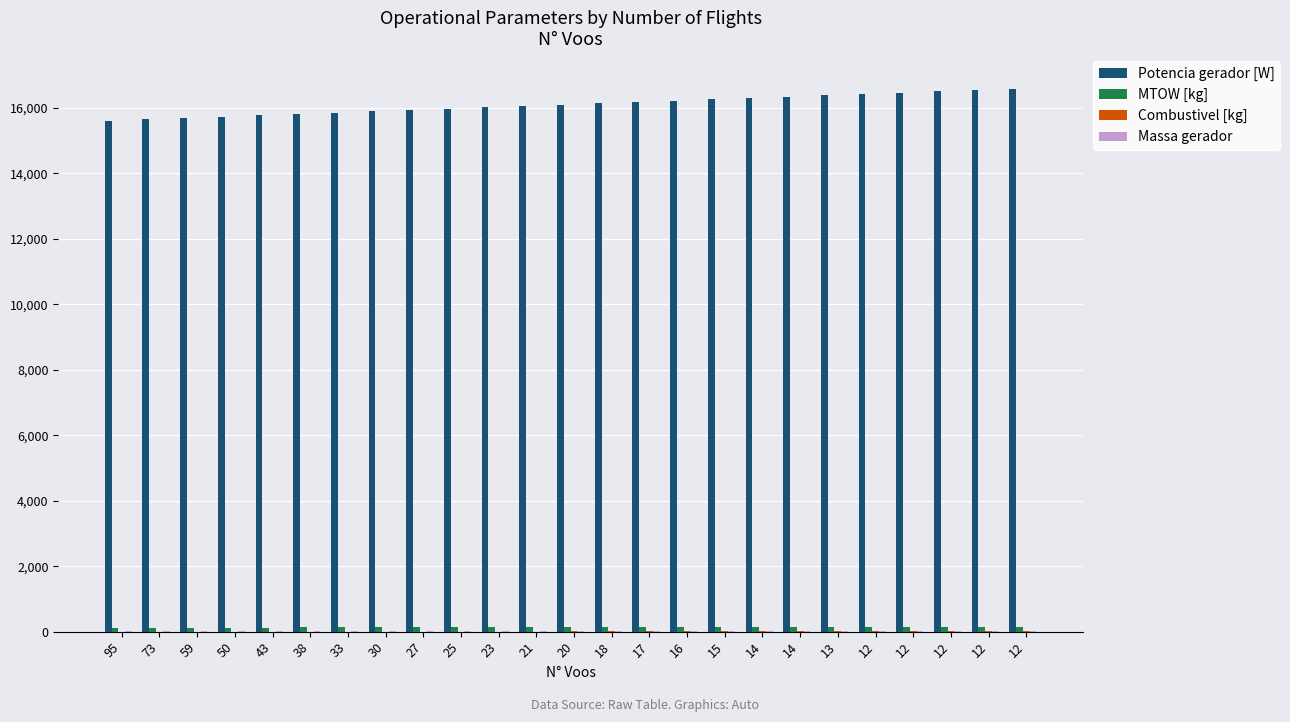

What is the highest value of the Potencia gerador [W] series?

16586.0